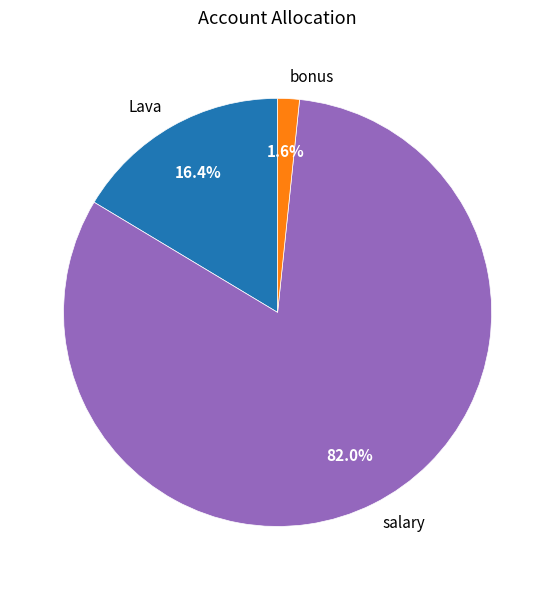

To the nearest percent, what percentage of the pie is Lava?

16%